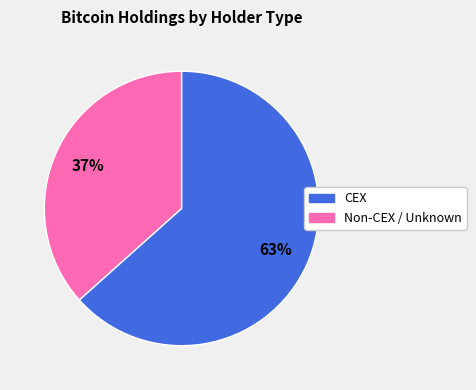

To the nearest percent, what is the average slice percentage?

50%